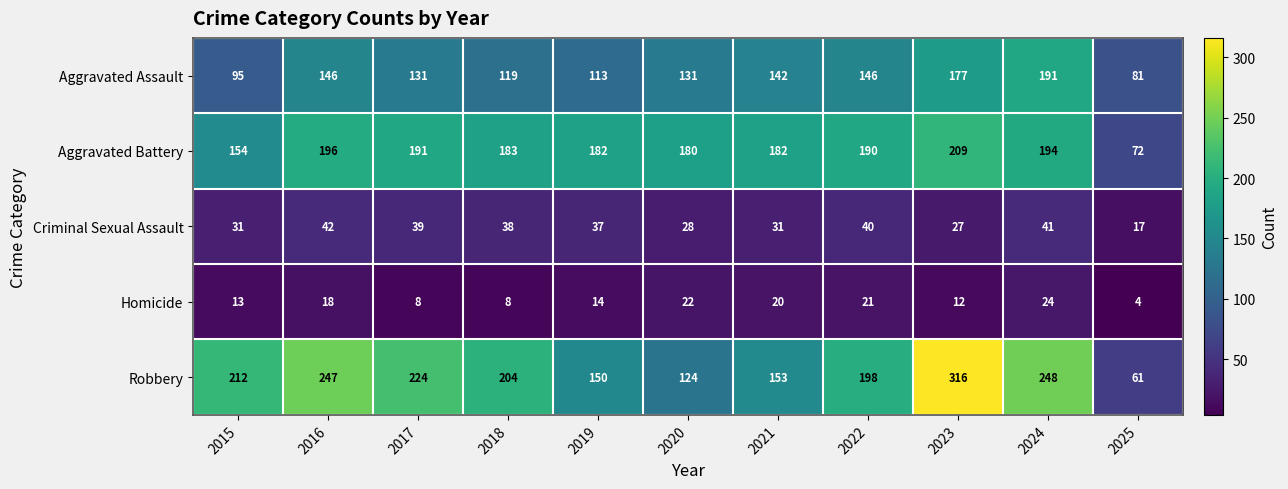

The value of Robbery at 2019 is 263. True or false?

False